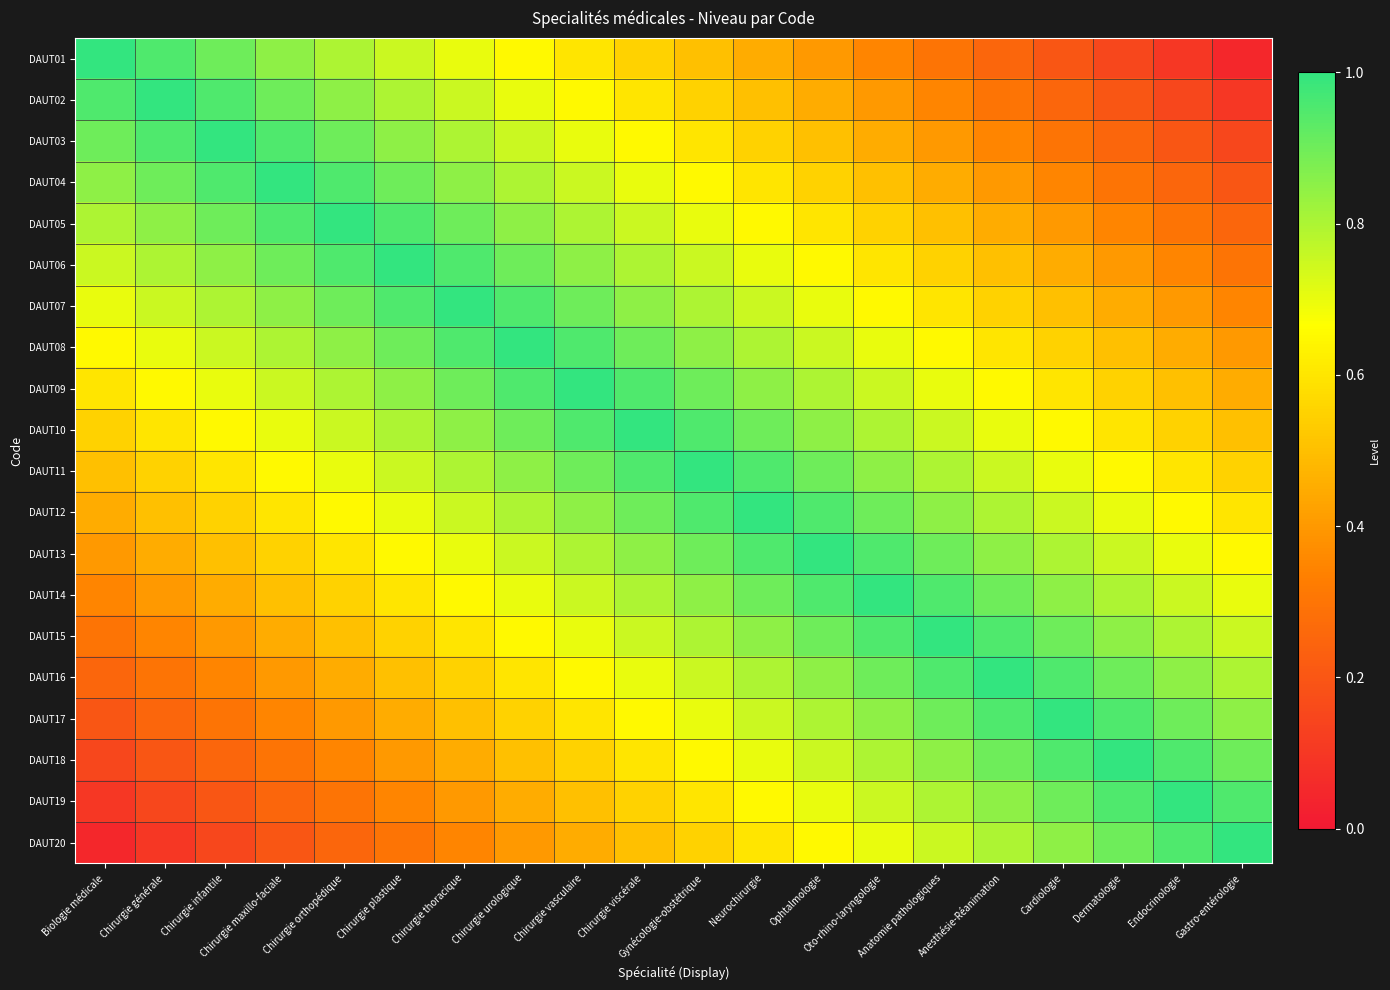

At Ophtalmologie, list the series in order from largest to smallest.

DAUT13, DAUT12, DAUT14, DAUT11, DAUT15, DAUT10, DAUT16, DAUT09, DAUT17, DAUT08, DAUT18, DAUT07, DAUT19, DAUT06, DAUT20, DAUT05, DAUT04, DAUT03, DAUT02, DAUT01